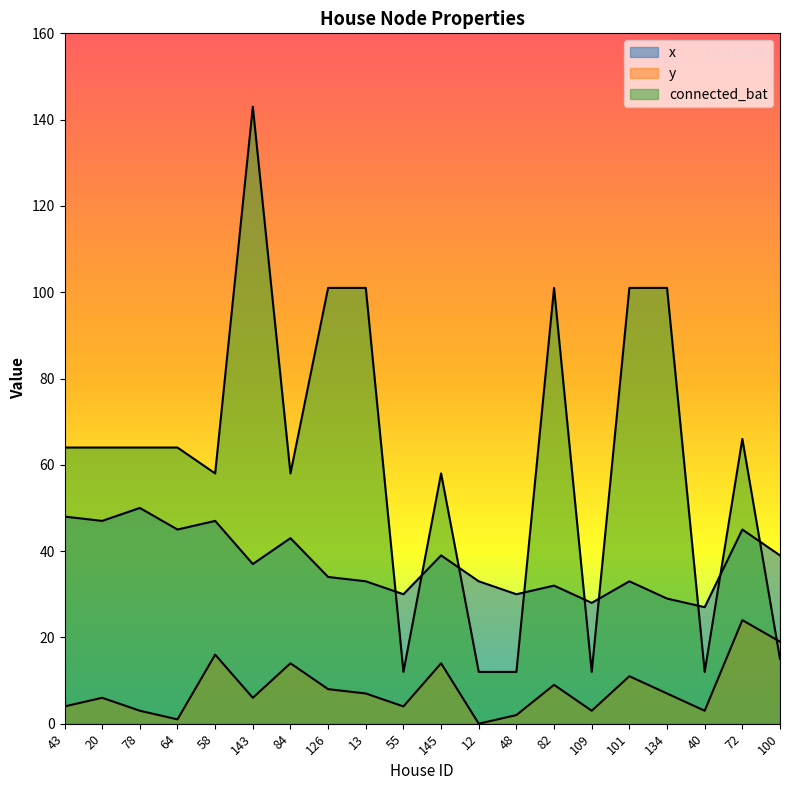

What is the average value of the connected_bat series?

61